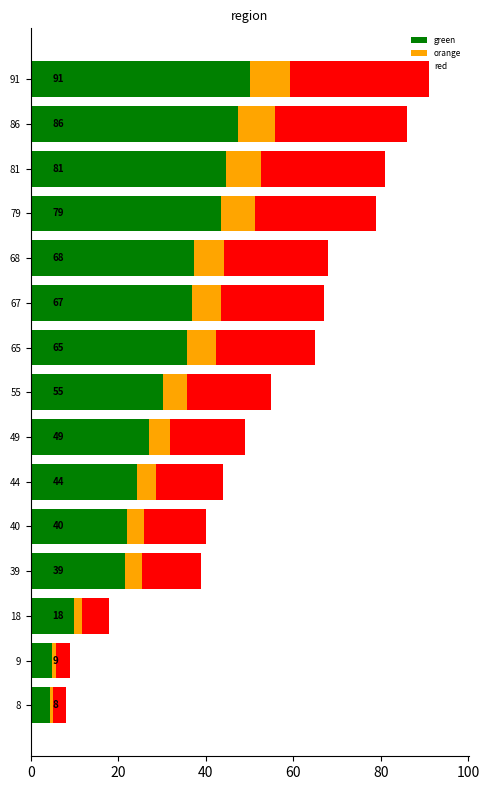

What is the average value of the green series?

29.3